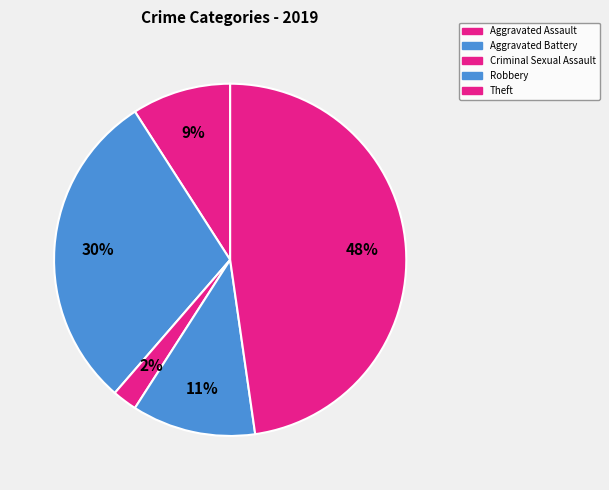

How many slices are in this pie chart?

5